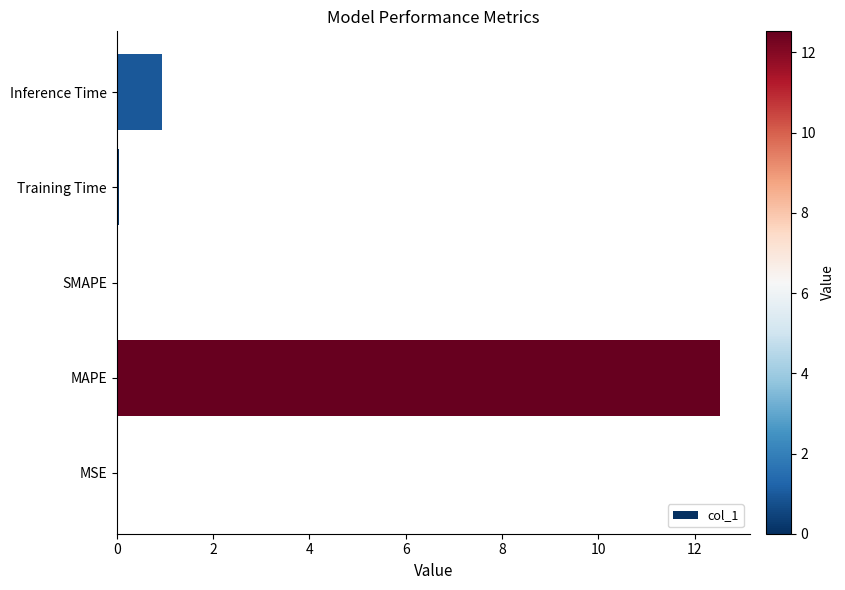

The chart shows a value of 12.5 at MAPE. True or false?

True